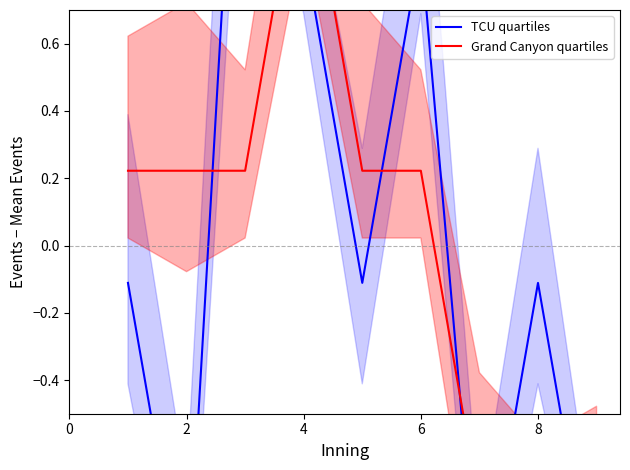

Reading left to right, extract all data points from this chart.

TCU quartiles: -0.1	-1.1	1.9	0.9	-0.1	0.9	-1.1	-0.1	-1.1
Grand Canyon quartiles: 0.2	0.2	0.2	1.2	0.2	0.2	-0.8	-0.8	-0.8